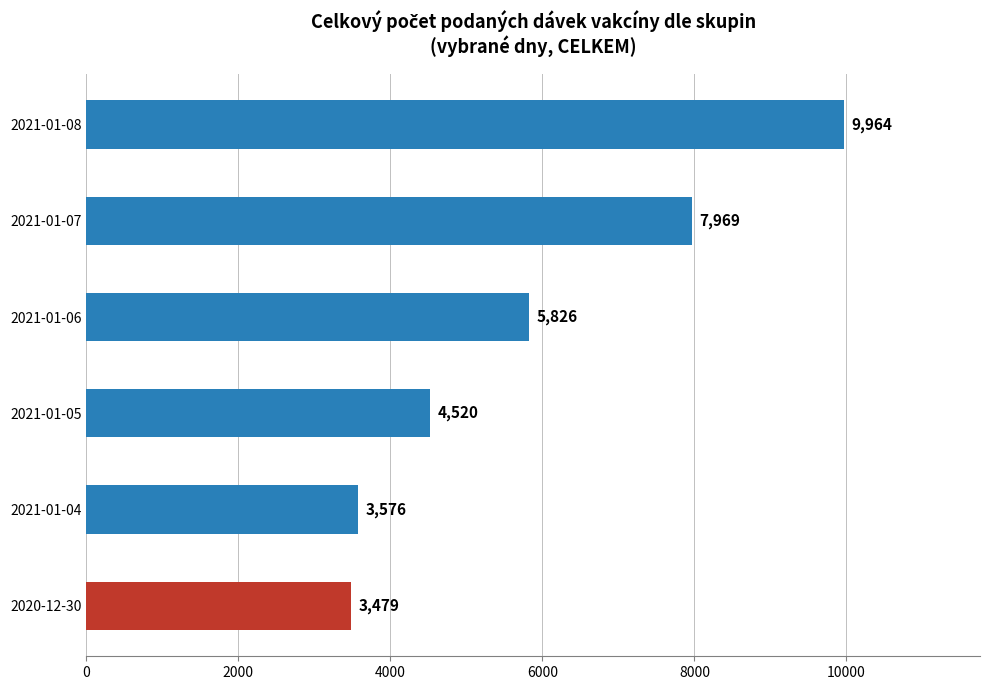

Rank the categories by value from lowest to highest.

2020-12-30, 2021-01-04, 2021-01-05, 2021-01-06, 2021-01-07, 2021-01-08